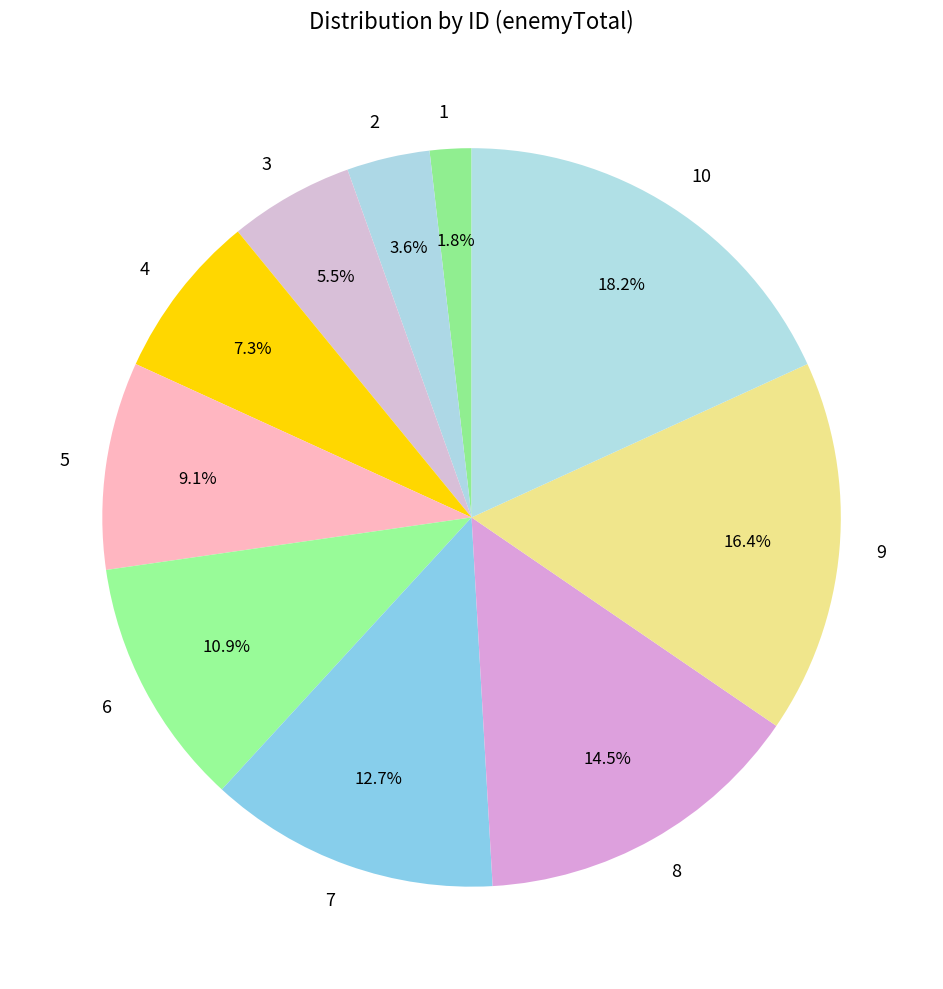

True or false: 3 accounts for 1% of the total.

False